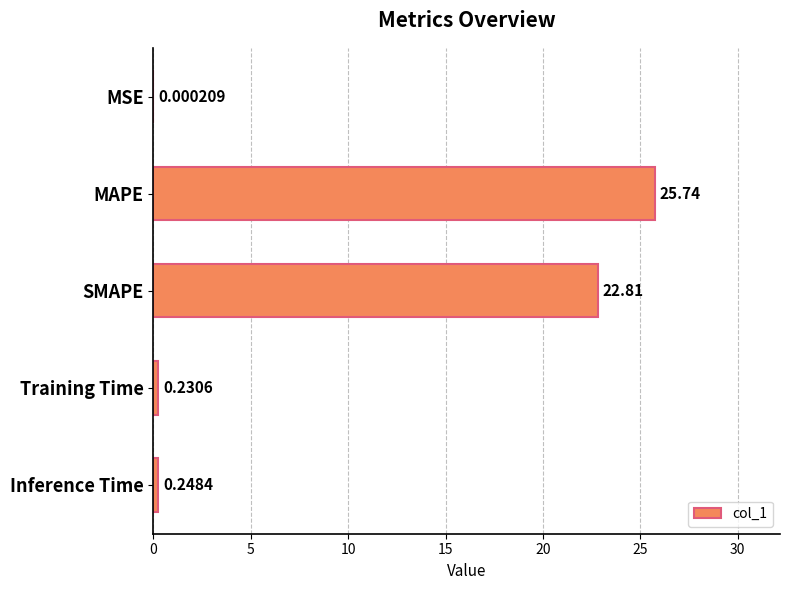

Which label corresponds to the largest value in the chart?

MAPE